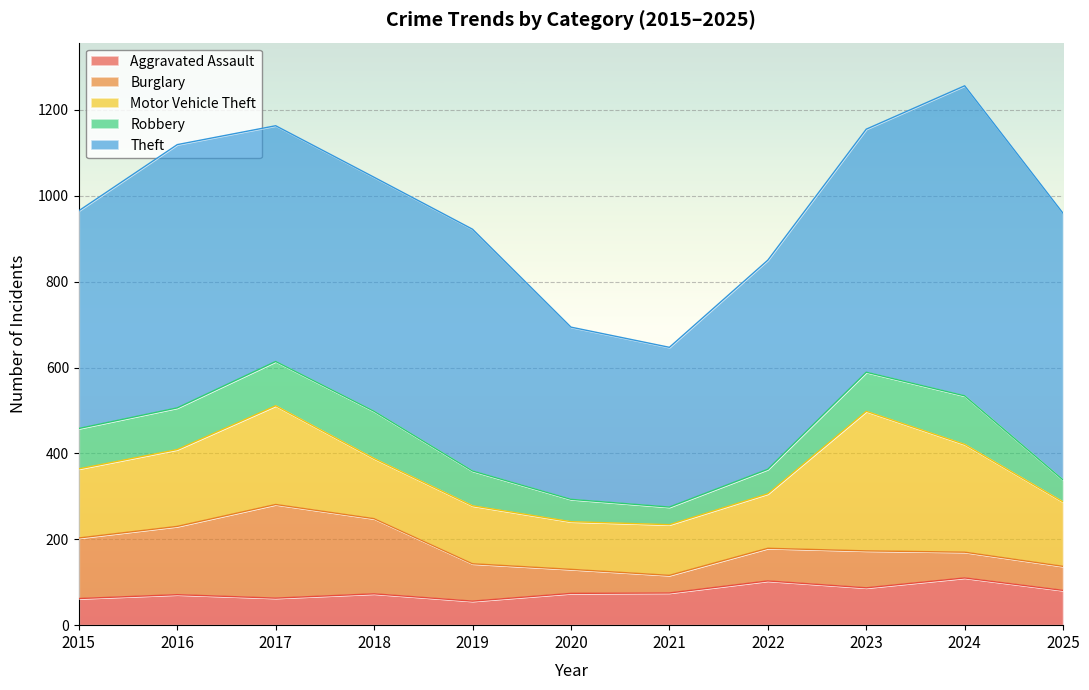

Where do Robbery and Burglary first cross each other?

2022 and 2023